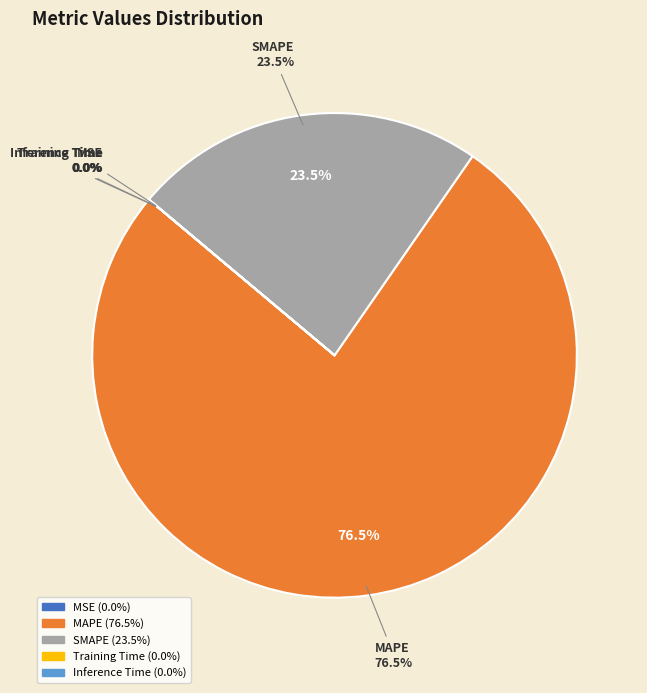

To the nearest percent, what is the difference between the SMAPE and MSE slice percentages?

24%